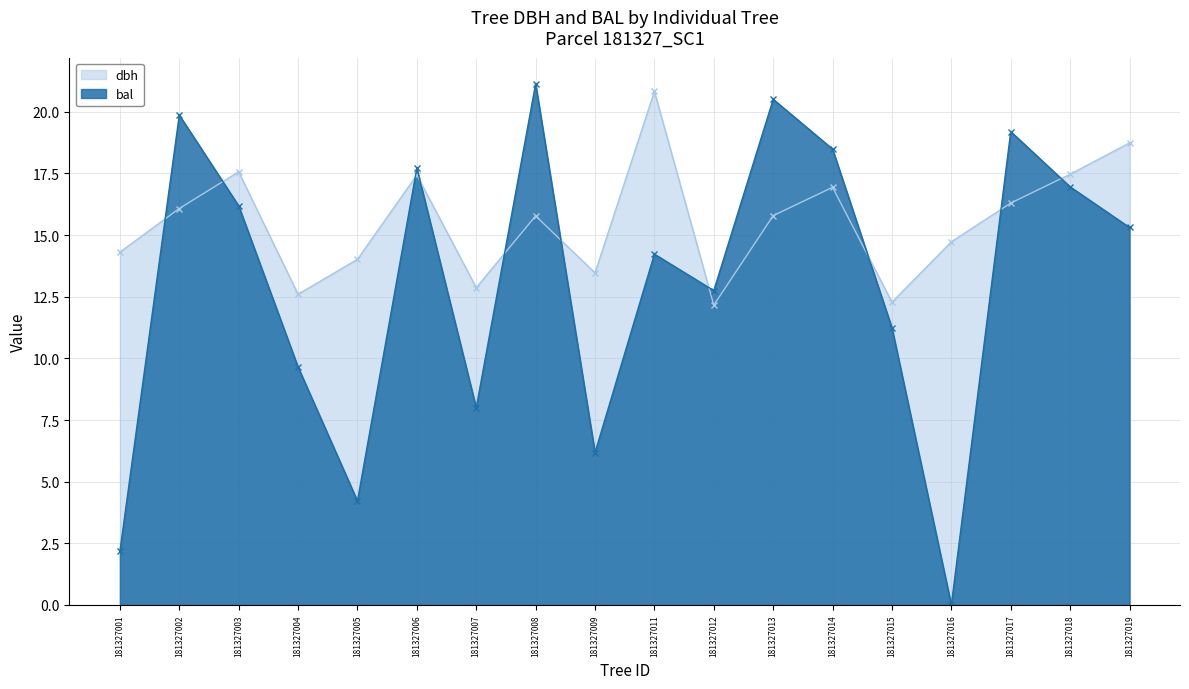

Between 181327007 and 181327018, which is larger?

181327018